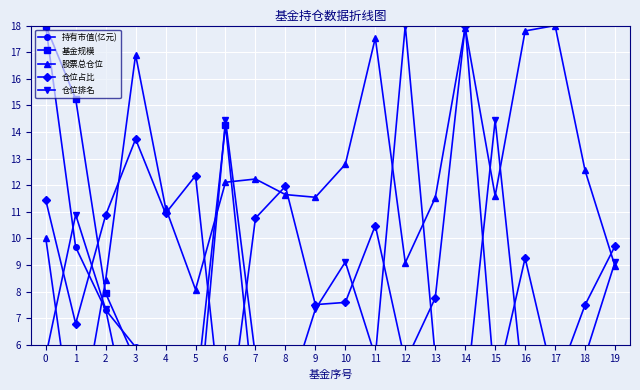

List the series in order of their overall mean, highest first.

股票总仓位, 仓位占比, 仓位排名, 基金规模, 持有市值(亿元)